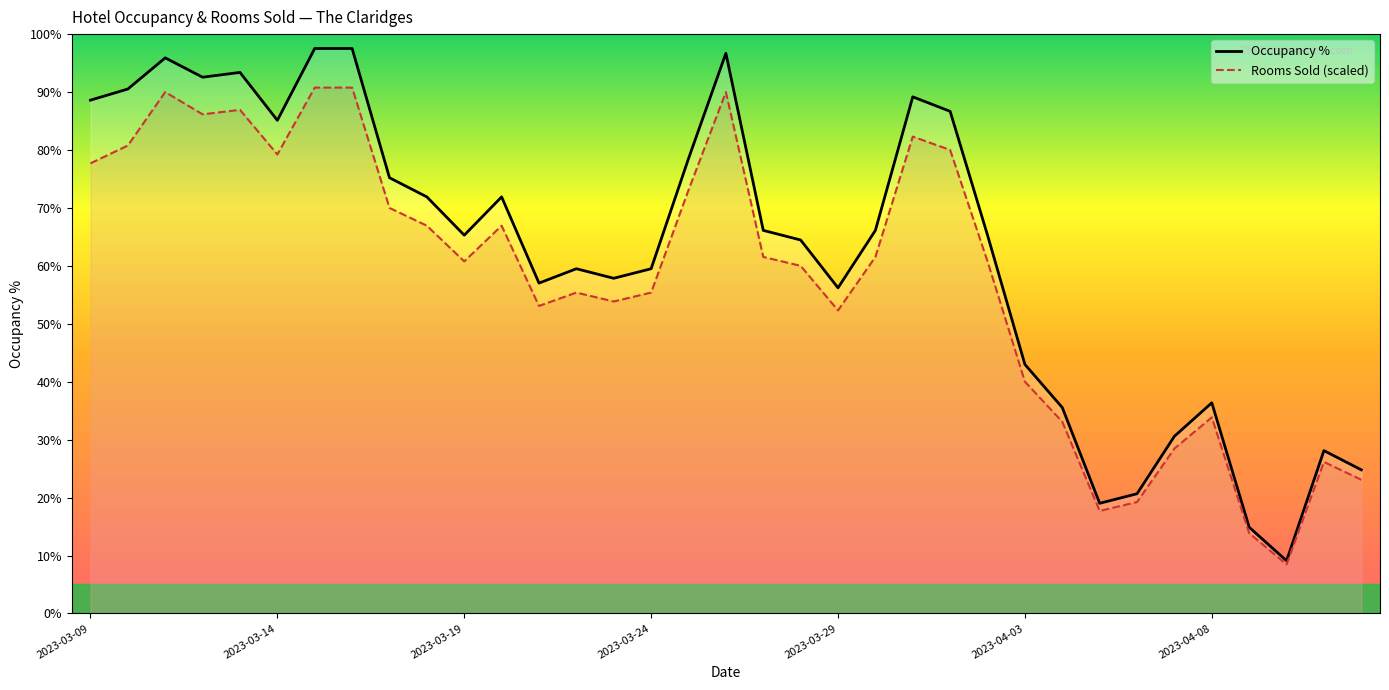

At which label is Rooms Sold closest to 49?

2023-03-29